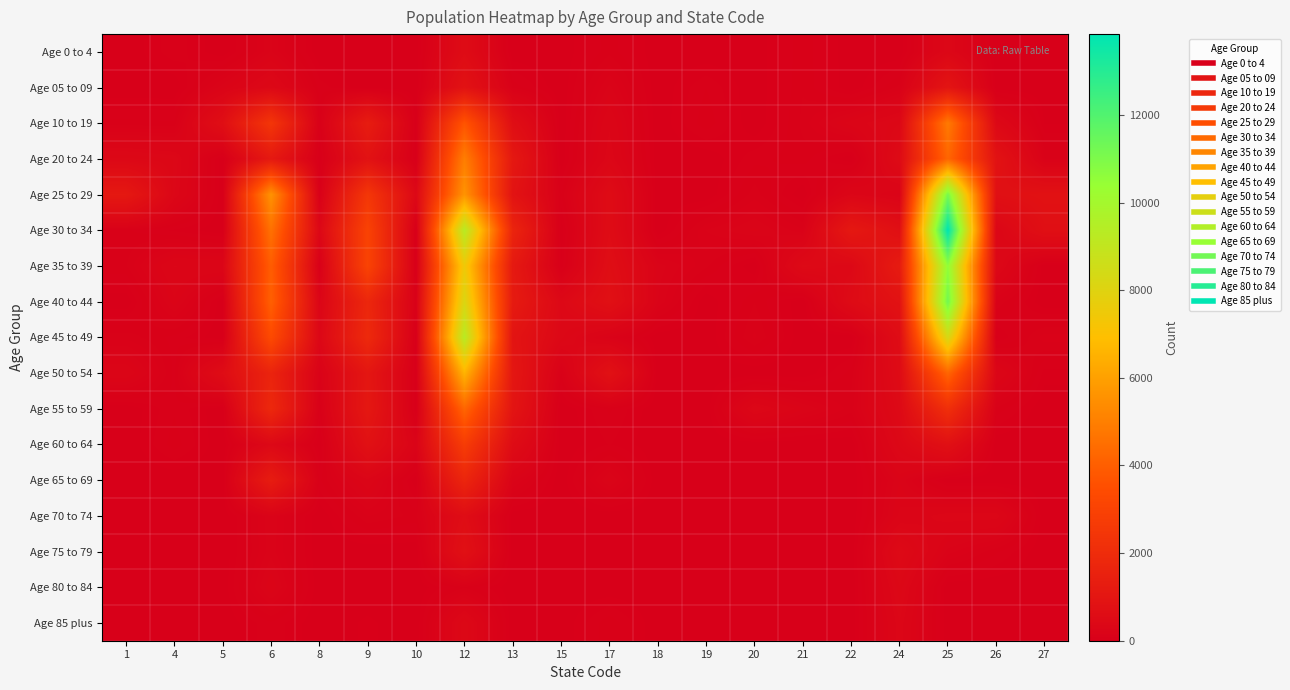

Reading right to left, list all the values displayed in this chart.

Age 0 to 4: 27=0	26=0	25=352	24=0	22=0	21=102	20=0	19=0	18=0	17=99	15=0	13=0	12=550	10=0	9=0	8=0	6=192	5=0	4=74	1=0
Age 05 to 09: 27=0	26=0	25=953	24=118	22=0	21=106	20=0	19=81	18=0	17=198	15=0	13=100	12=851	10=0	9=0	8=70	6=398	5=209	4=0	1=0
Age 10 to 19: 27=24	26=413	25=4846	24=376	22=262	21=116	20=0	19=101	18=0	17=288	15=0	13=658	12=3701	10=0	9=1302	8=70	6=2442	5=673	4=86	1=91
Age 20 to 24: 27=135	26=858	25=4242	24=515	22=0	21=96	20=72	19=0	18=0	17=329	15=0	13=1107	12=4968	10=0	9=839	8=0	6=1138	5=0	4=350	1=387
Age 25 to 29: 27=810	26=733	25=11111	24=204	22=305	21=0	20=123	19=0	18=0	17=546	15=82	13=896	12=5621	10=403	9=2500	8=71	6=5600	5=0	4=328	1=1116
Age 30 to 34: 27=712	26=331	25=13846	24=725	22=1119	21=140	20=224	19=163	18=0	17=561	15=0	13=1679	12=9325	10=0	9=3019	8=372	6=4583	5=0	4=48	1=85
Age 35 to 39: 27=0	26=373	25=10547	24=1262	22=407	21=472	20=0	19=115	18=205	17=650	15=28	13=1150	12=7481	10=0	9=3045	8=63	6=3977	5=294	4=299	1=105
Age 40 to 44: 27=0	26=131	25=11251	24=859	22=518	21=0	20=107	19=0	18=189	17=753	15=411	13=1229	12=8180	10=83	9=1785	8=284	6=4069	5=0	4=235	1=0
Age 45 to 49: 27=151	26=21	25=8291	24=597	22=0	21=0	20=141	19=0	18=0	17=173	15=390	13=924	12=9327	10=0	9=1908	8=362	6=3357	5=0	4=71	1=125
Age 50 to 54: 27=40	26=305	25=4220	24=528	22=93	21=0	20=0	19=0	18=0	17=796	15=105	13=1037	12=6589	10=0	9=1031	8=150	6=1642	5=587	4=73	1=283
Age 55 to 59: 27=0	26=101	25=2144	24=465	22=121	21=219	20=354	19=0	18=0	17=87	15=0	13=943	12=4247	10=0	9=1088	8=77	6=1839	5=0	4=77	1=0
Age 60 to 64: 27=0	26=0	25=743	24=382	22=0	21=0	20=0	19=0	18=0	17=56	15=0	13=563	12=2742	10=207	9=789	8=0	6=408	5=0	4=96	1=0
Age 65 to 69: 27=0	26=0	25=0	24=215	22=0	21=0	20=0	19=0	18=0	17=228	15=0	13=203	12=1727	10=0	9=282	8=74	6=1298	5=0	4=0	1=0
Age 70 to 74: 27=0	26=320	25=322	24=252	22=0	21=0	20=0	19=0	18=0	17=0	15=0	13=0	12=607	10=99	9=136	8=0	6=187	5=0	4=0	1=0
Age 75 to 79: 27=0	26=86	25=176	24=467	22=0	21=0	20=0	19=0	18=0	17=0	15=0	13=0	12=757	10=0	9=0	8=0	6=179	5=0	4=0	1=0
Age 80 to 84: 27=0	26=0	25=0	24=375	22=0	21=0	20=0	19=0	18=0	17=0	15=0	13=0	12=103	10=0	9=0	8=0	6=244	5=0	4=0	1=0
Age 85 plus: 27=0	26=0	25=0	24=322	22=0	21=0	20=0	19=0	18=0	17=103	15=0	13=0	12=404	10=0	9=34	8=0	6=76	5=0	4=0	1=0